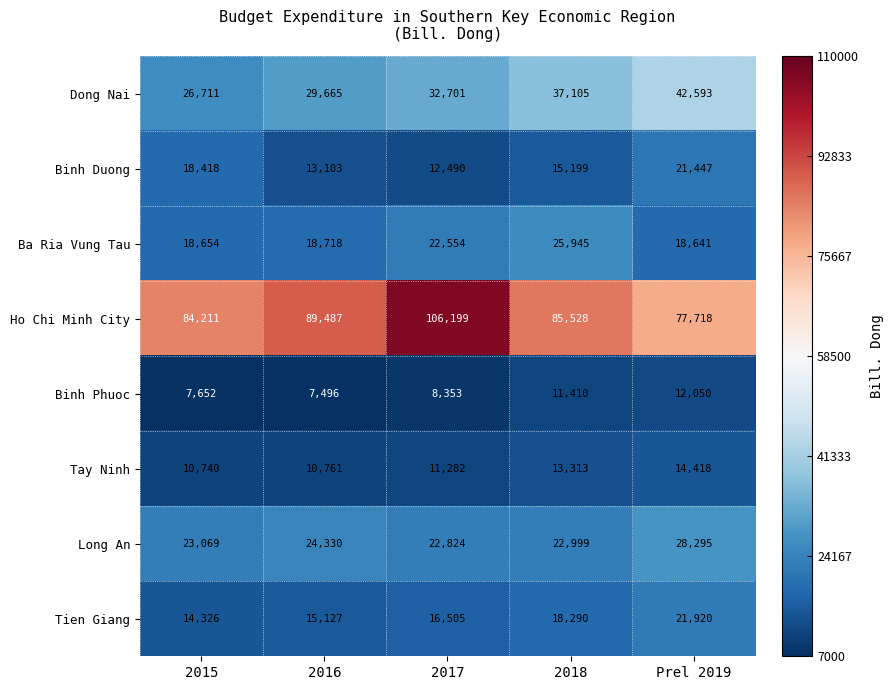

What is the spread (max minus min) of values at 2018?

74118